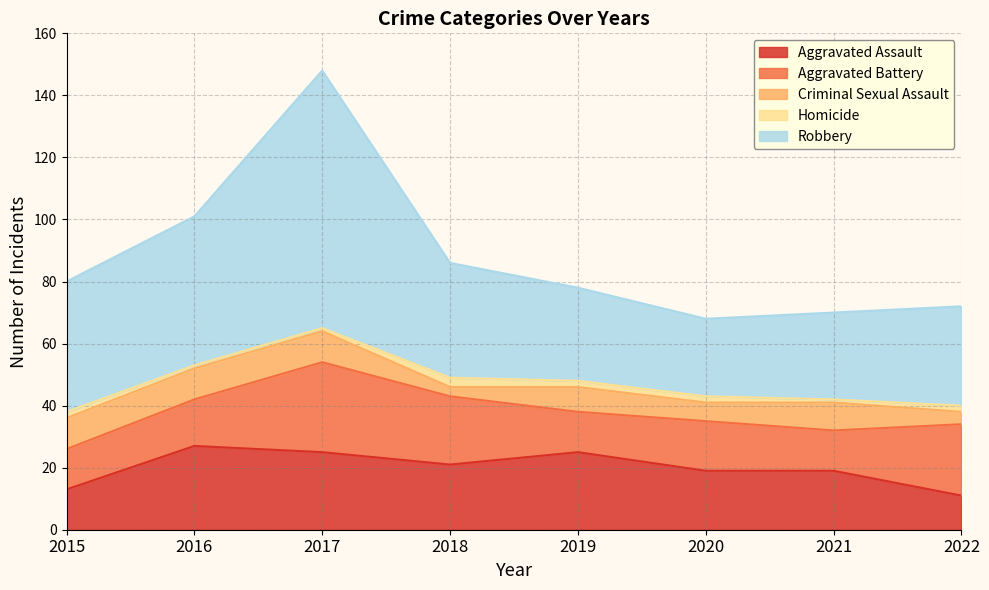

True or false: Aggravated Assault has a value of 25 at 2019.

True